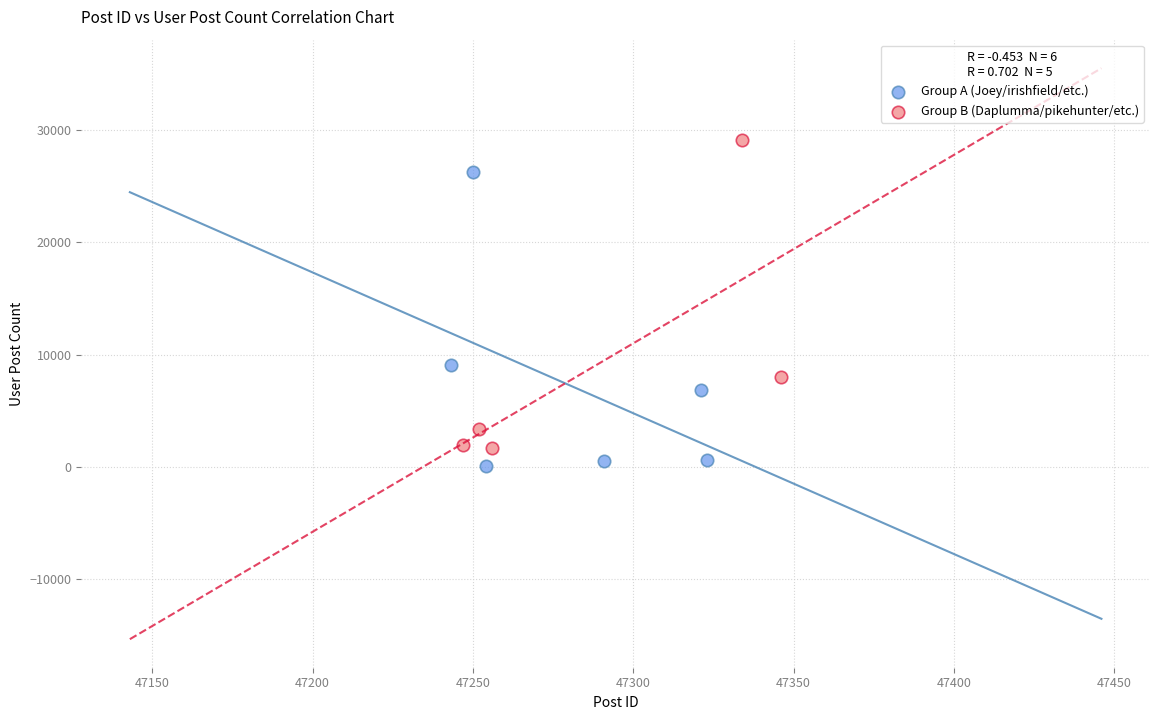

What are all the series names shown in the legend?

Group A (Joey/irishfield/etc.), Group B (Daplumma/pikehunter/etc.)